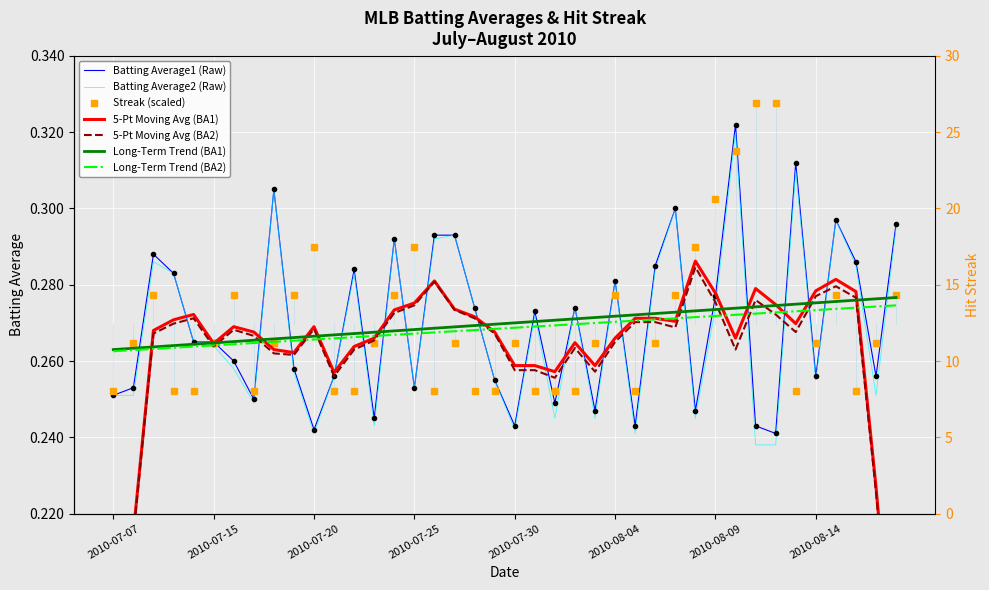

At which category does Streak reach its first local valley?

2010-07-17